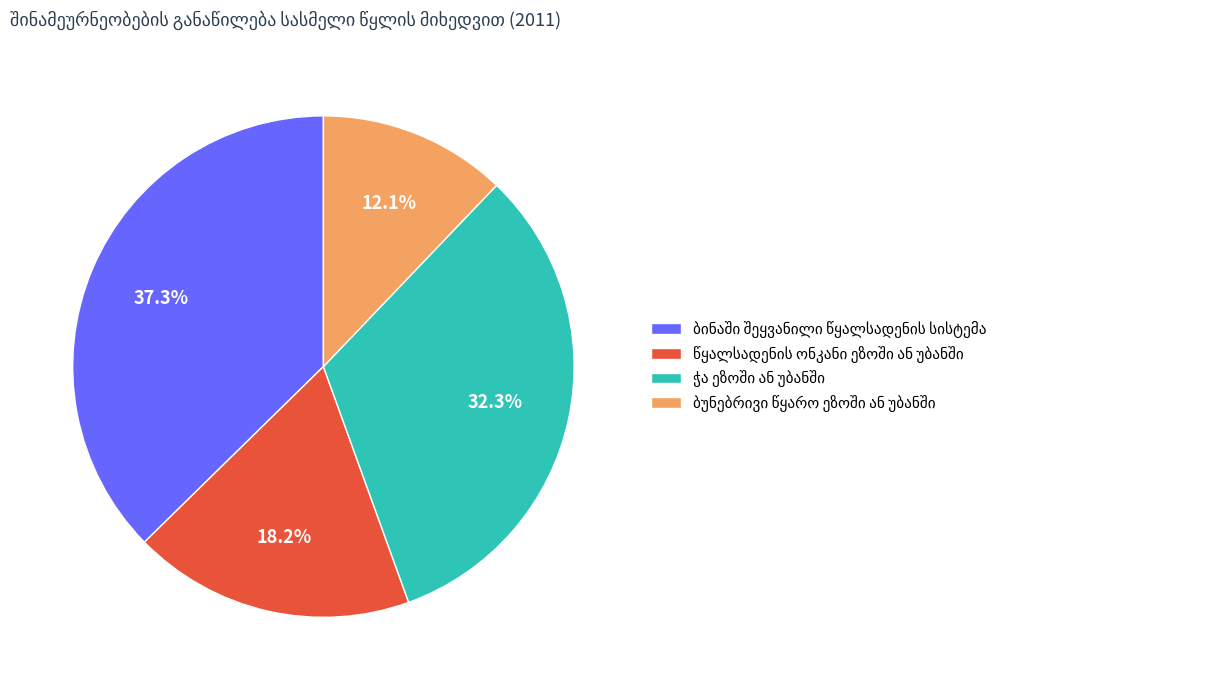

Is there any slice that represents more than half of the pie?

No